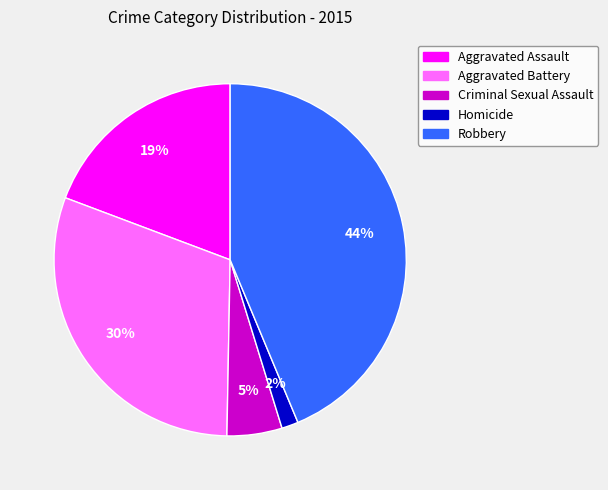

Count the number of slices in the pie.

5